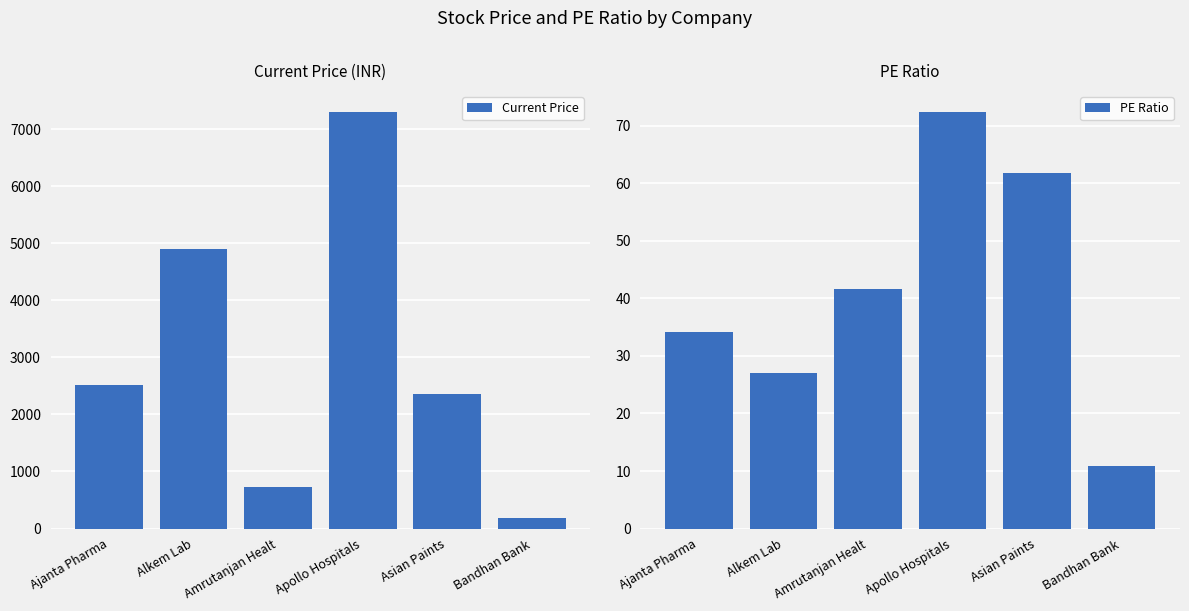

What is the average value of the PE Ratio series?

41.3